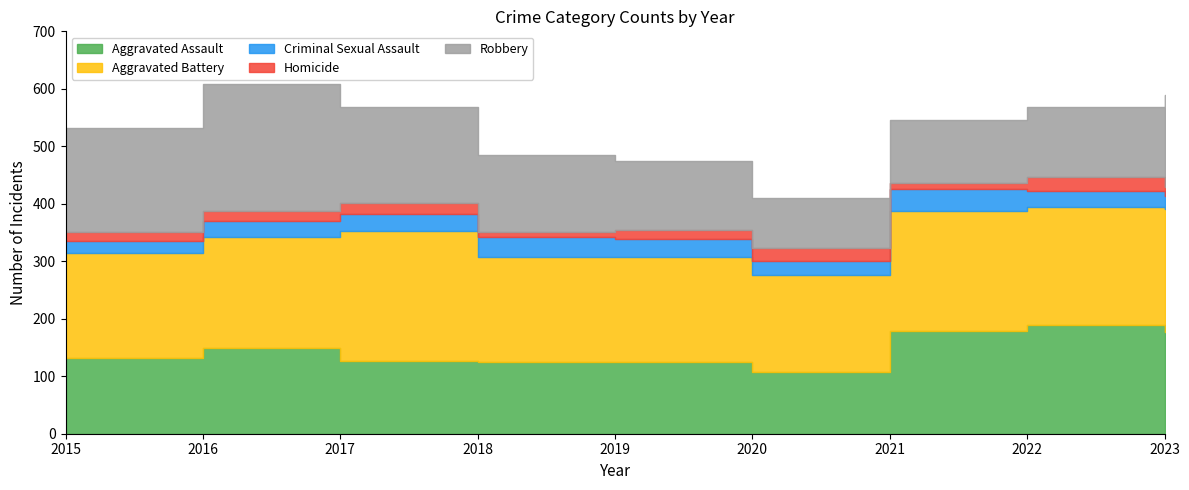

The Criminal Sexual Assault series shows 12 at 2023. True or false?

False